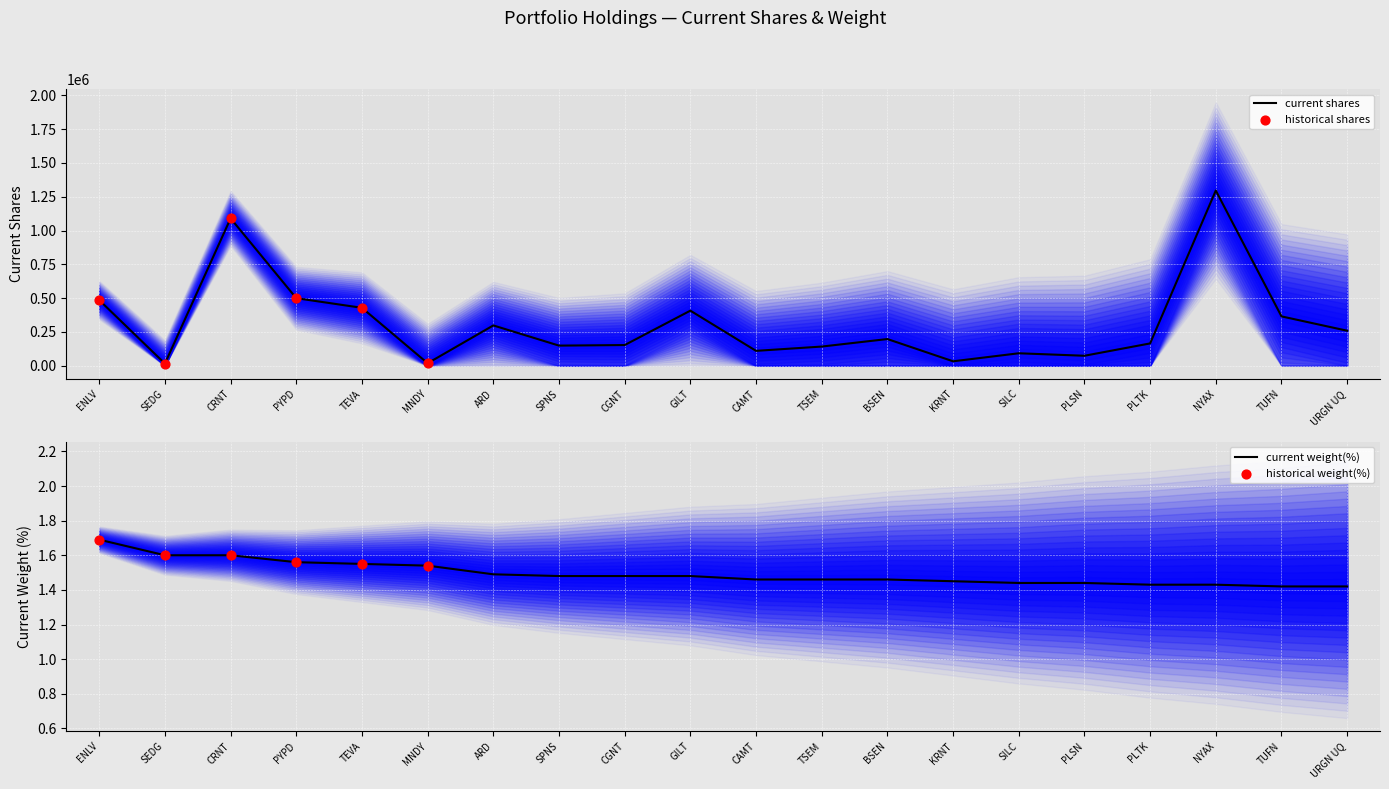

At how many categories does at least one series exceed 631591?

2